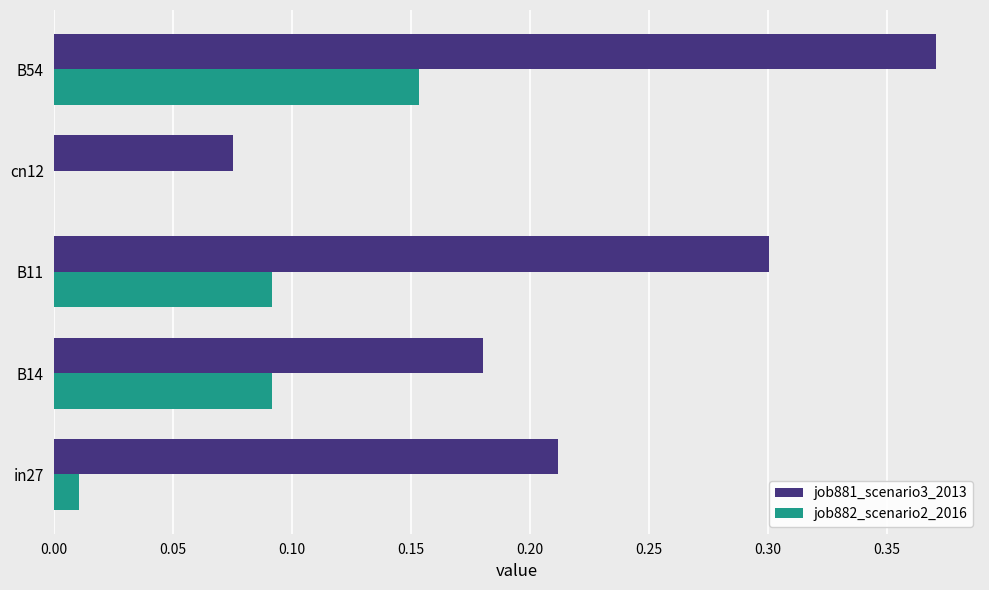

Which series changed the most between in27 and B14?

job882_scenario2_2016